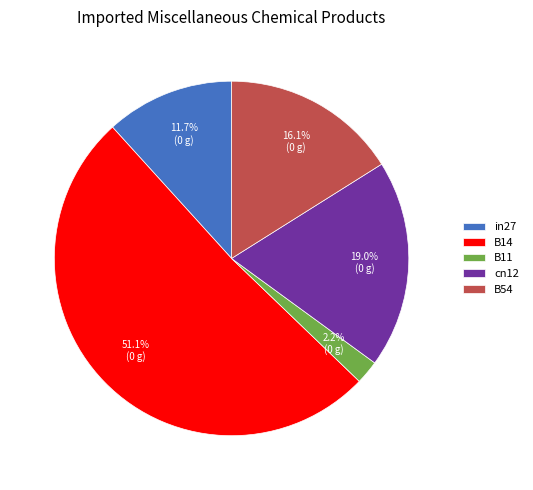

What percentage is NOT represented by cn12?

81.0%